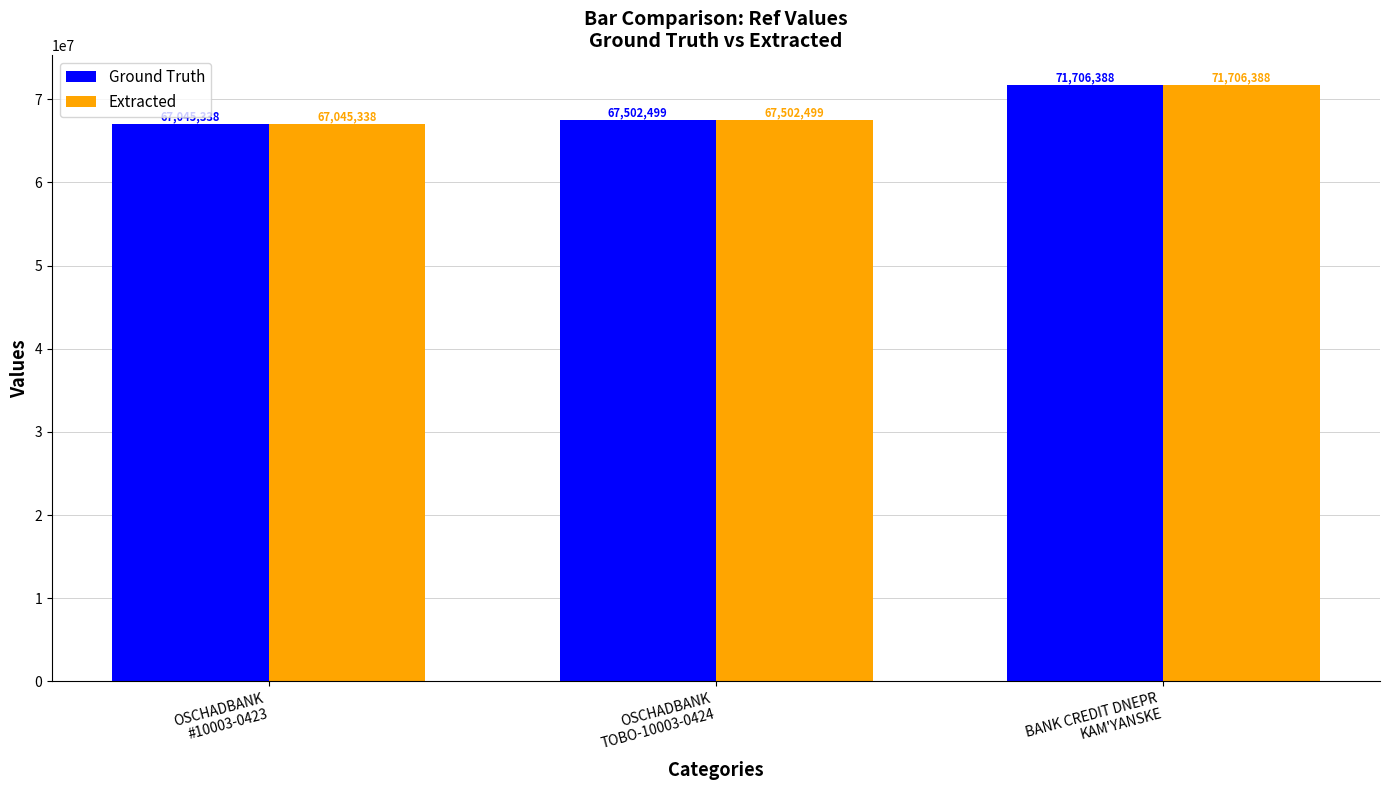

What is the label of the 1st bar from the right?

BANK CREDIT DNEPR
KAM'YANSKE